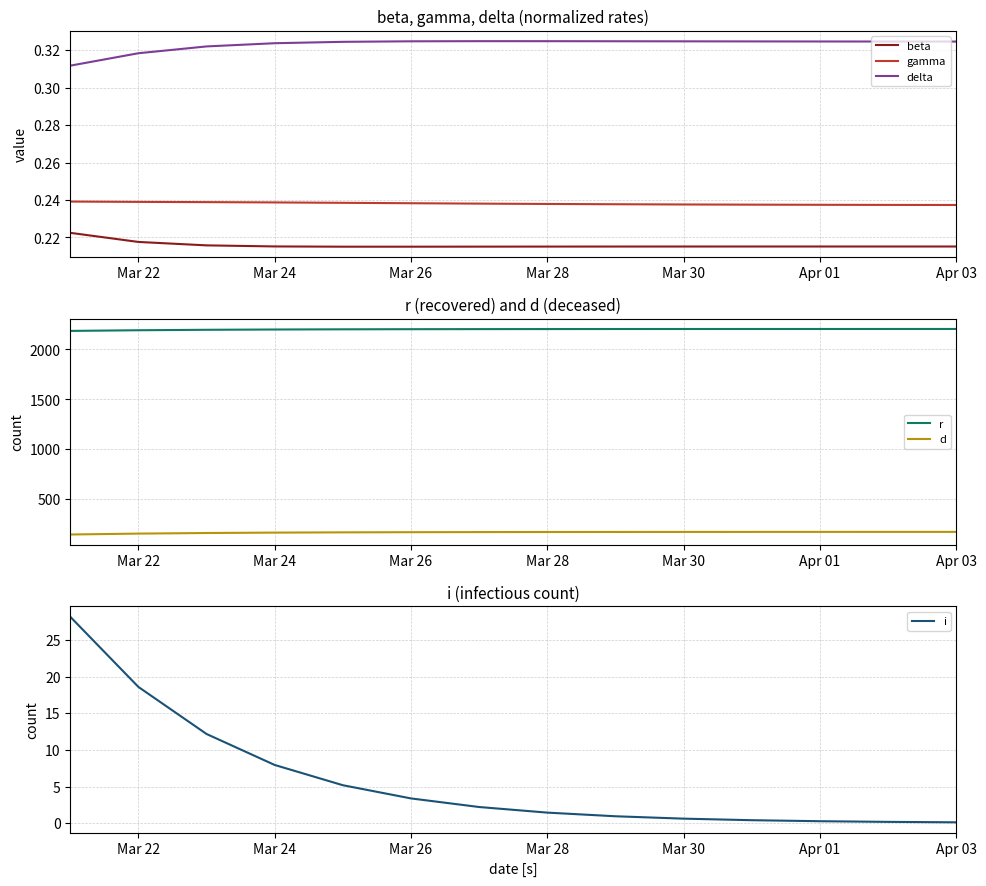

The delta series shows 0.6 at Apr 01. True or false?

False